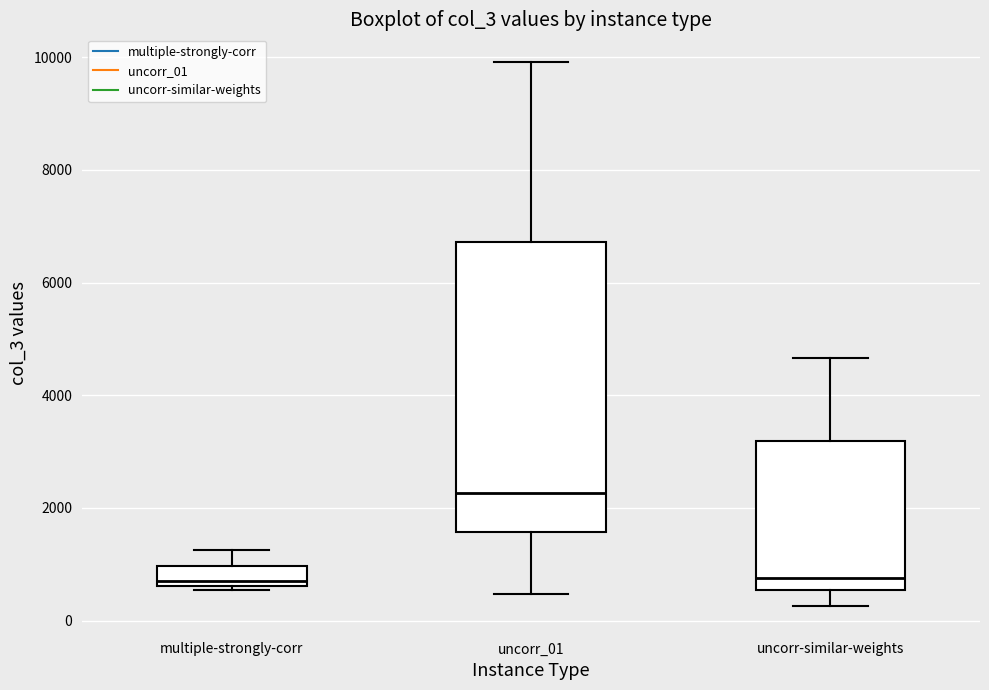

Reading left to right, transcribe this box plot: for each box, give where its median line is, the range the box spans, and where its two whiskers end, as read against the y-axis. The values are not printed on the chart, so give them approximately, as read against the axis.

multiple-strongly-corr: median 800, box 600 to 1000, whiskers 600 (just below the box's lower edge) to 1200
uncorr_01: median 2200, box 1600 to 6800, whiskers 400 to 10000
uncorr-similar-weights: median 800, box 600 to 3200, whiskers 200 to 4600